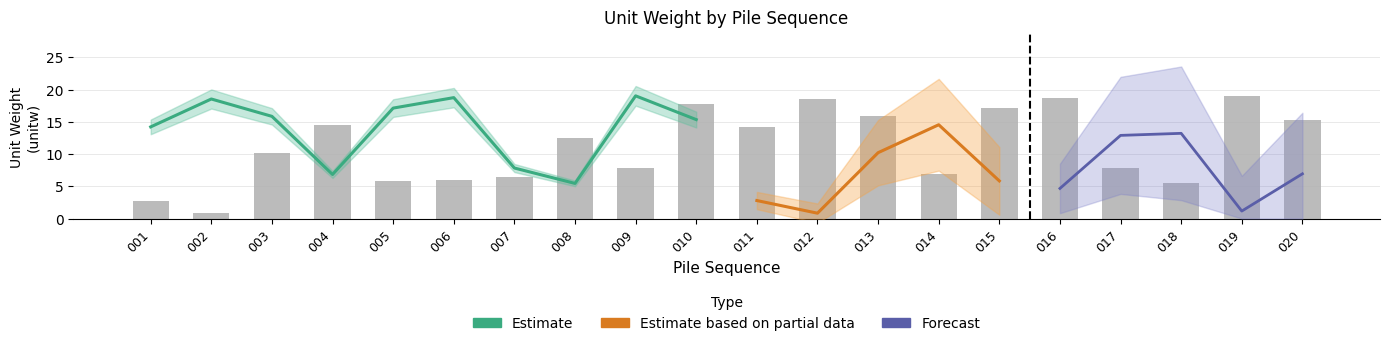

The Estimate series shows 23.6 at 003. True or false?

False